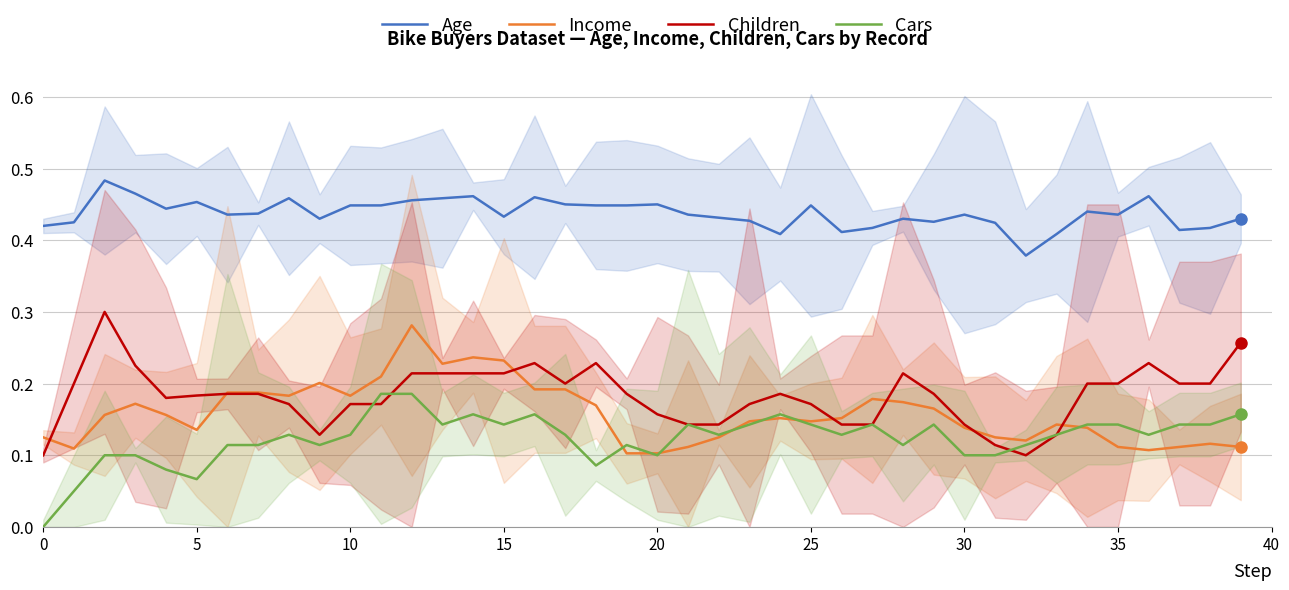

At how many categories does at least one series exceed 0?

40